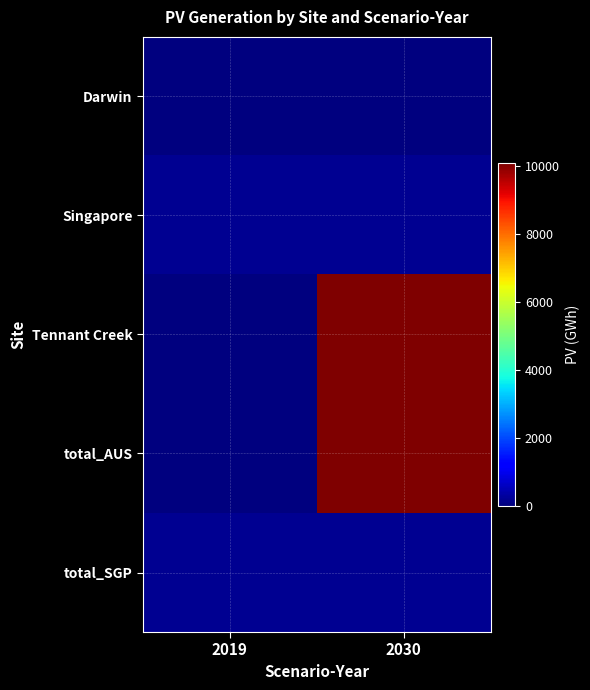

Which series has the largest total across all categories?

Tennant Creek